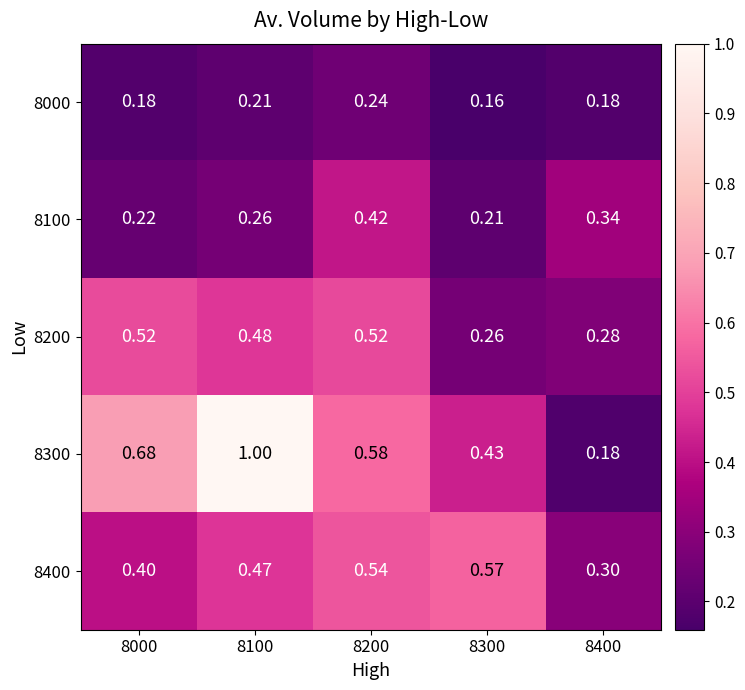

Is the value of 8300 at 8200 greater than the value of 8000 at 8400?

Yes